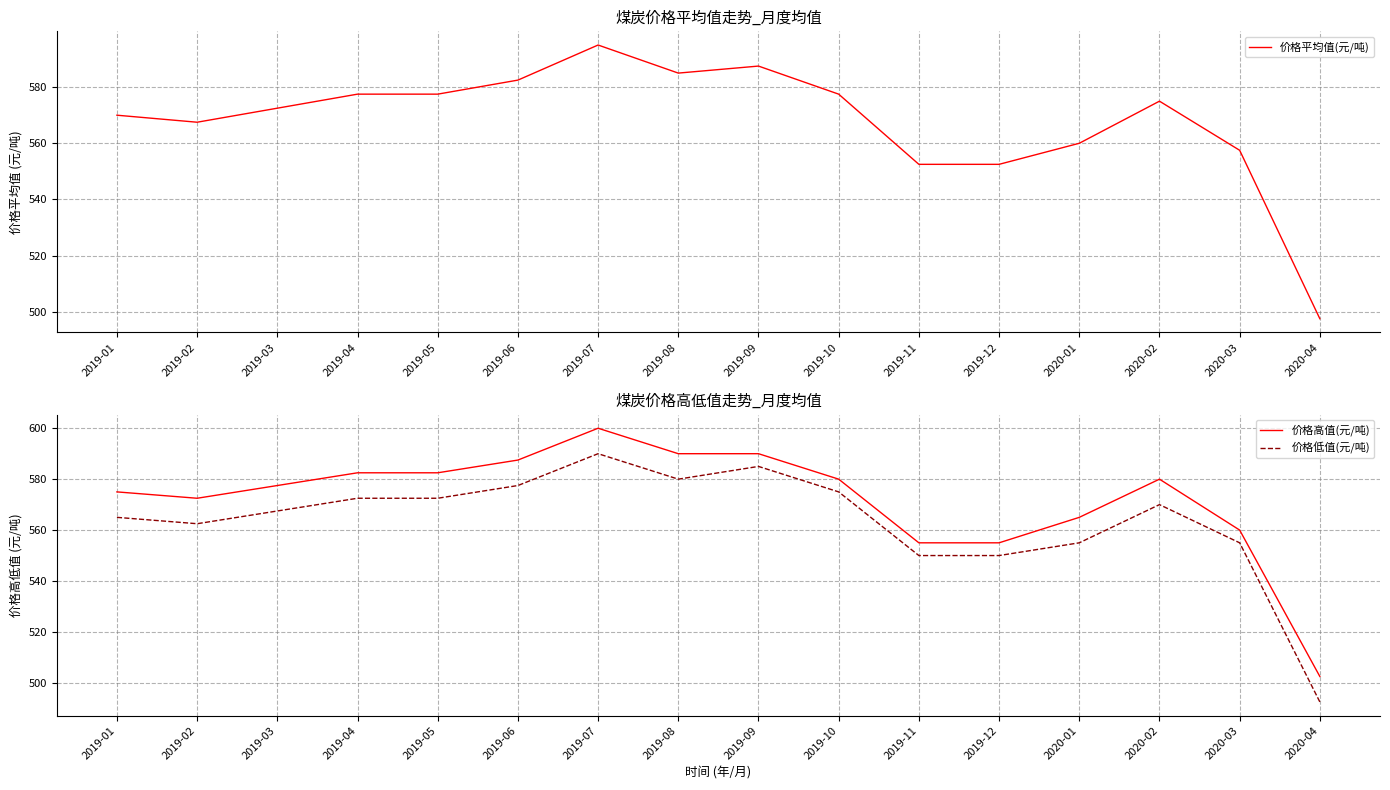

List the labels in order of 价格平均值(元/吨) value, largest first.

2019-07, 2019-09, 2019-08, 2019-06, 2019-04, 2019-05, 2019-10, 2020-02, 2019-03, 2019-01, 2019-02, 2020-01, 2020-03, 2019-11, 2019-12, 2020-04